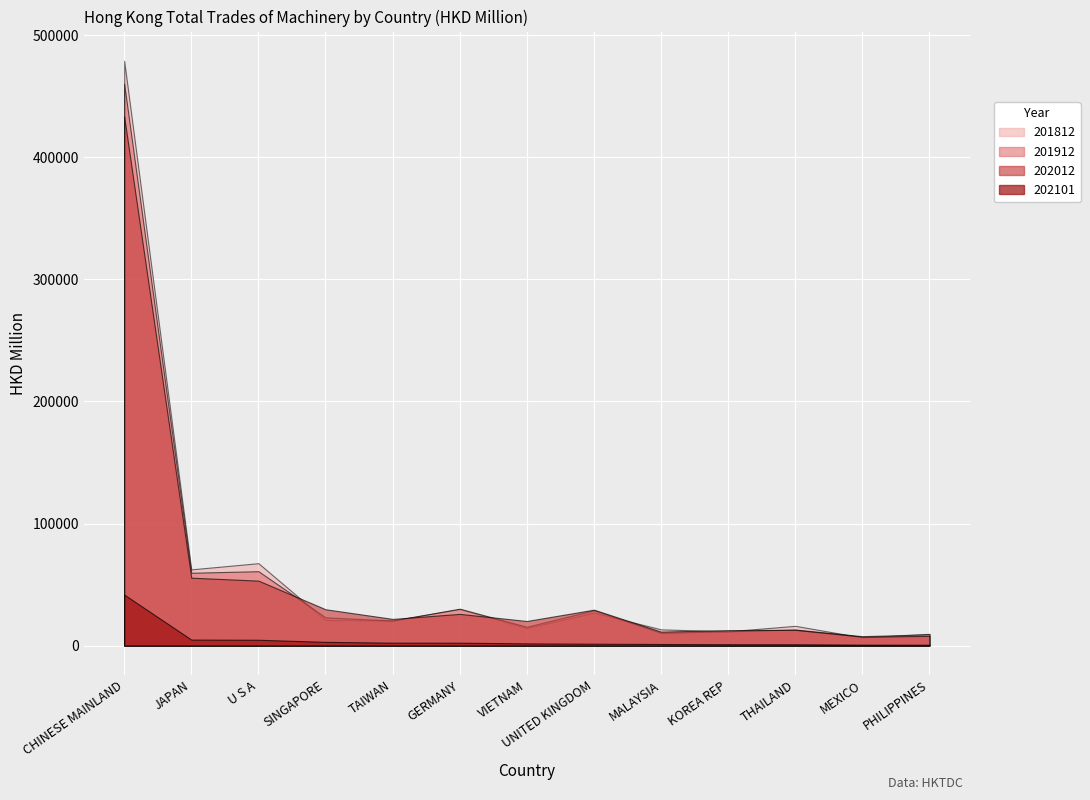

Reading left to right, extract all data points from this chart.

201812: CHINESE MAINLAND=479100.7	JAPAN=62453.7	U S A=67501.1	SINGAPORE=20945.6	TAIWAN=20549.8	GERMANY=29939.1	VIETNAM=14426.2	UNITED KINGDOM=26940.3	MALAYSIA=13305.6	KOREA REP=11664.3	THAILAND=16184.1	MEXICO=6642.6	PHILIPPINES=9642.6
201912: CHINESE MAINLAND=460339.2	JAPAN=59673.2	U S A=60938.2	SINGAPORE=23145.1	TAIWAN=20493.7	GERMANY=30227.1	VIETNAM=15452.4	UNITED KINGDOM=28934.5	MALAYSIA=10501.9	KOREA REP=11708.3	THAILAND=13155.9	MEXICO=7709.8	PHILIPPINES=9258.2
202012: CHINESE MAINLAND=433445.3	JAPAN=55616.1	U S A=53216.1	SINGAPORE=29760.9	TAIWAN=21841.1	GERMANY=25970.7	VIETNAM=20137.6	UNITED KINGDOM=29421.9	MALAYSIA=11440.8	KOREA REP=12676.1	THAILAND=12902.2	MEXICO=7310.7	PHILIPPINES=7955.9
202101: CHINESE MAINLAND=41777.0	JAPAN=4906.6	U S A=4767.6	SINGAPORE=3046.5	TAIWAN=2378.8	GERMANY=2358.4	VIETNAM=1807.0	UNITED KINGDOM=1526.6	MALAYSIA=1284.9	KOREA REP=1130.7	THAILAND=1105.7	MEXICO=780.0	PHILIPPINES=711.7